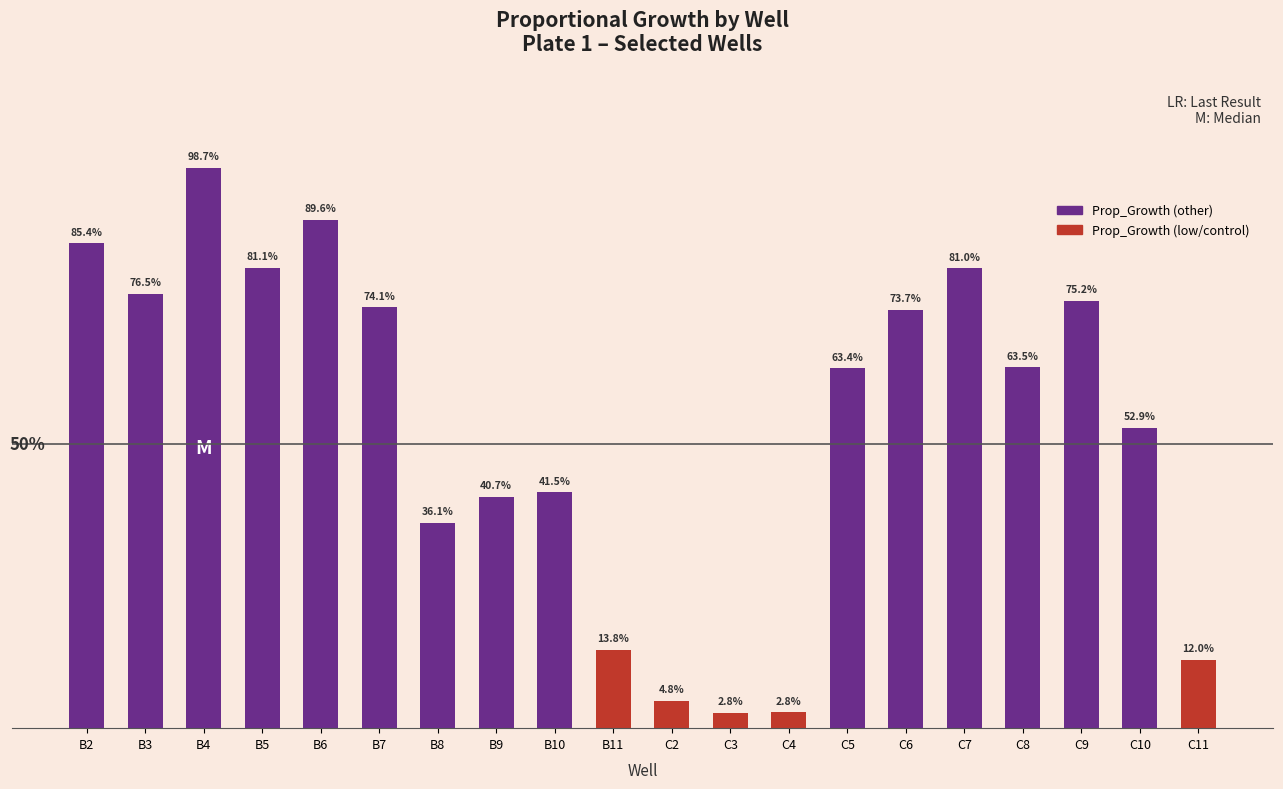

What is the label of the 14th bar from the left?

C5